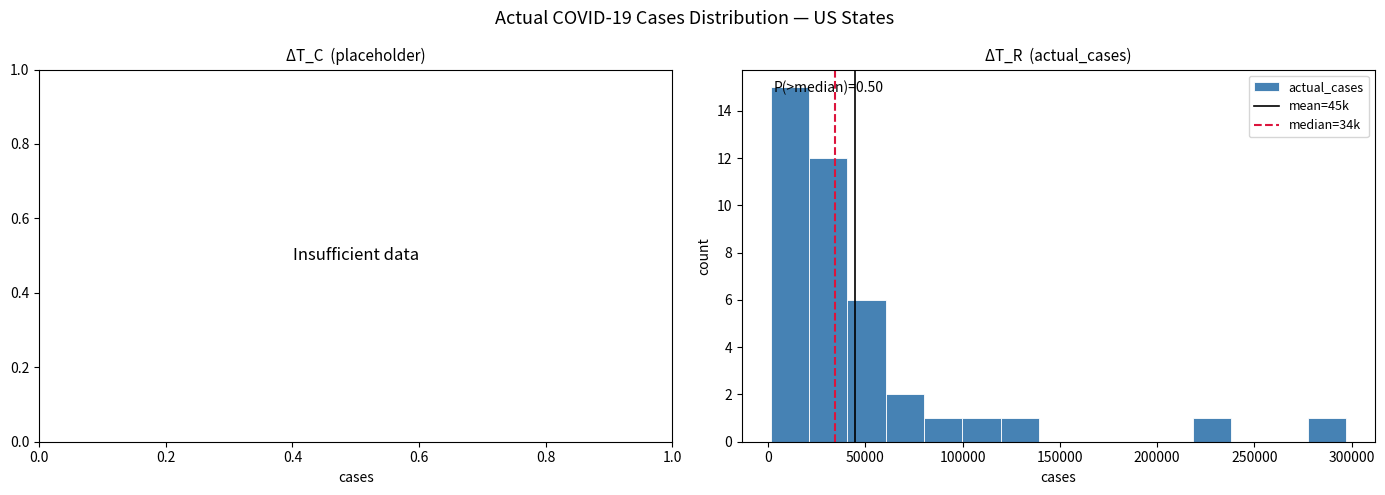

Read against the x-axis, roughly where is the centre of the tallest bar?

10000